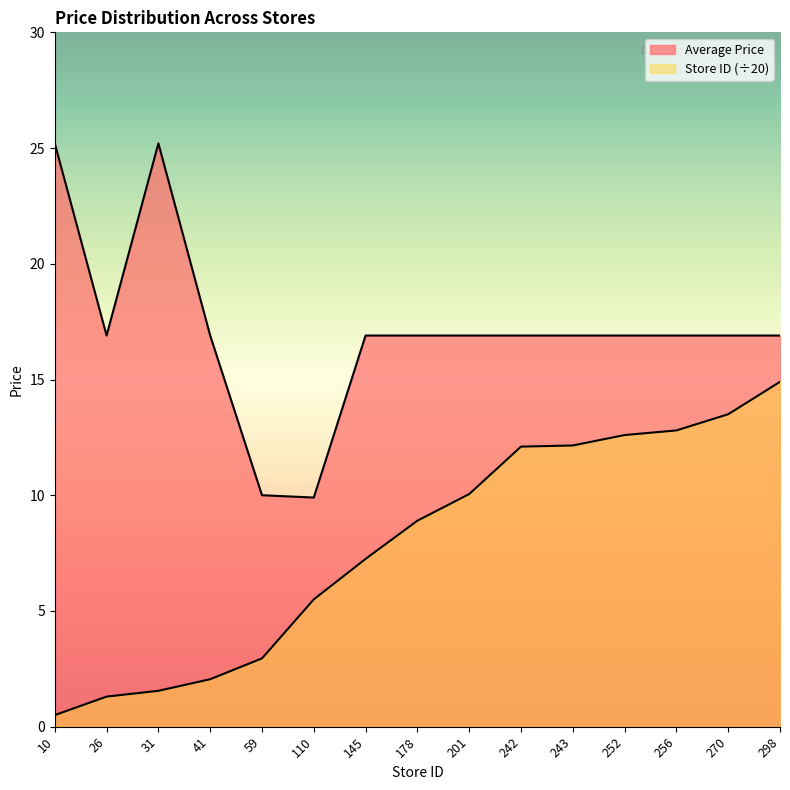

What is the spread (max minus min) of values at 41?

14.8